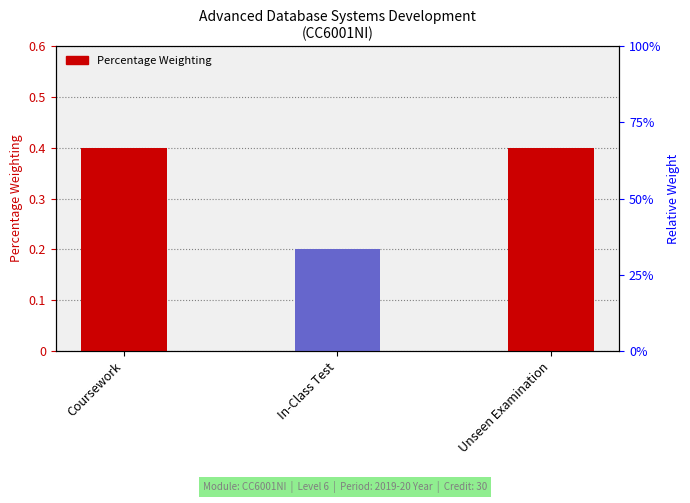

What is the approximate value at Unseen Examination?

0.4